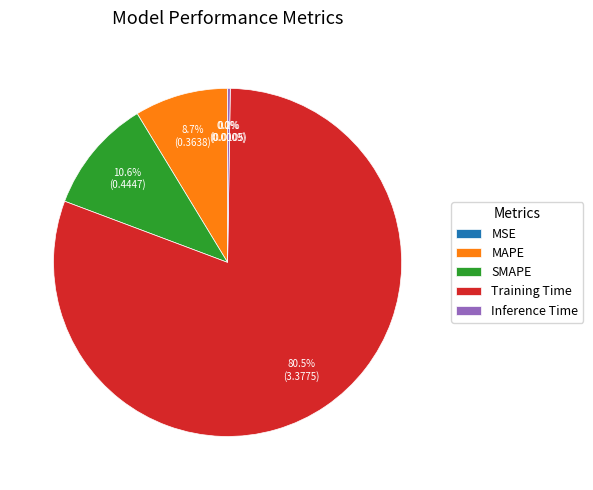

Which slice is the largest?

Training Time